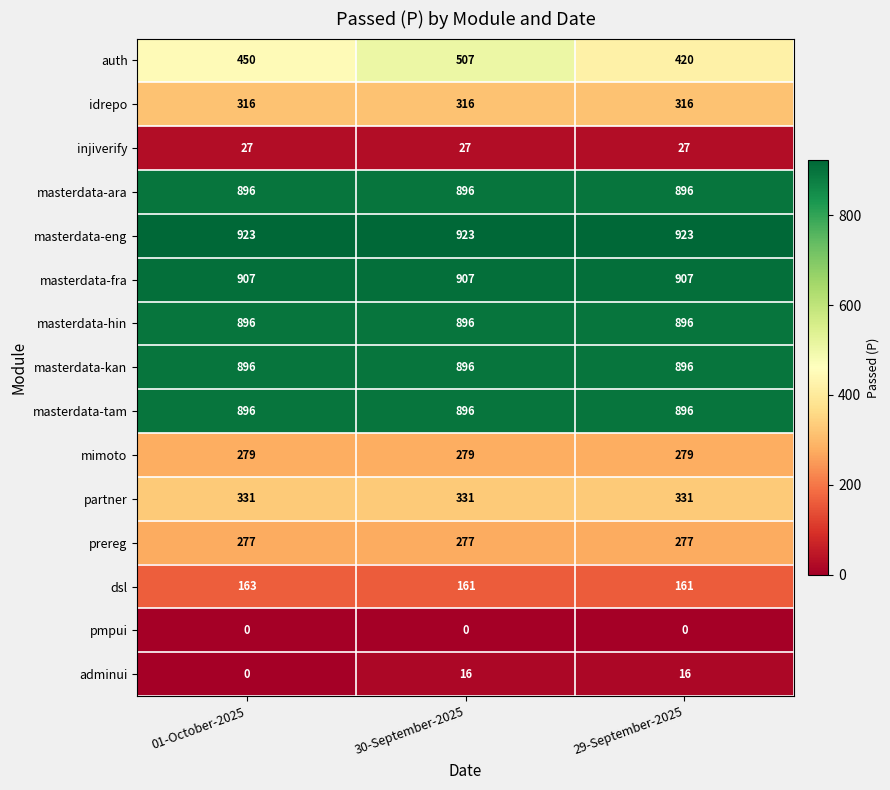

Is it true that injiverify equals 27 at 30-September-2025?

True